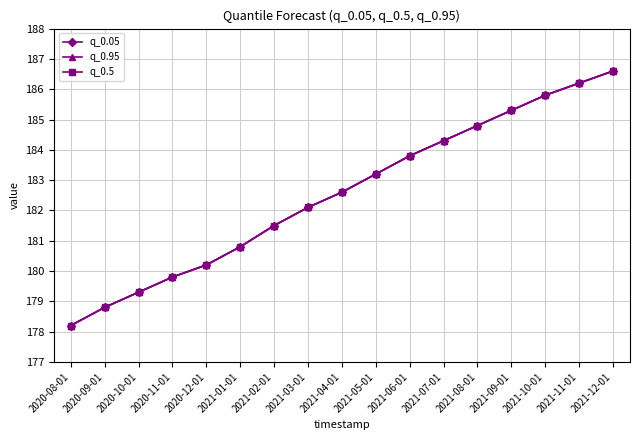

Is it true that q_0.95 equals 75.6 at 2021-07-01?

False